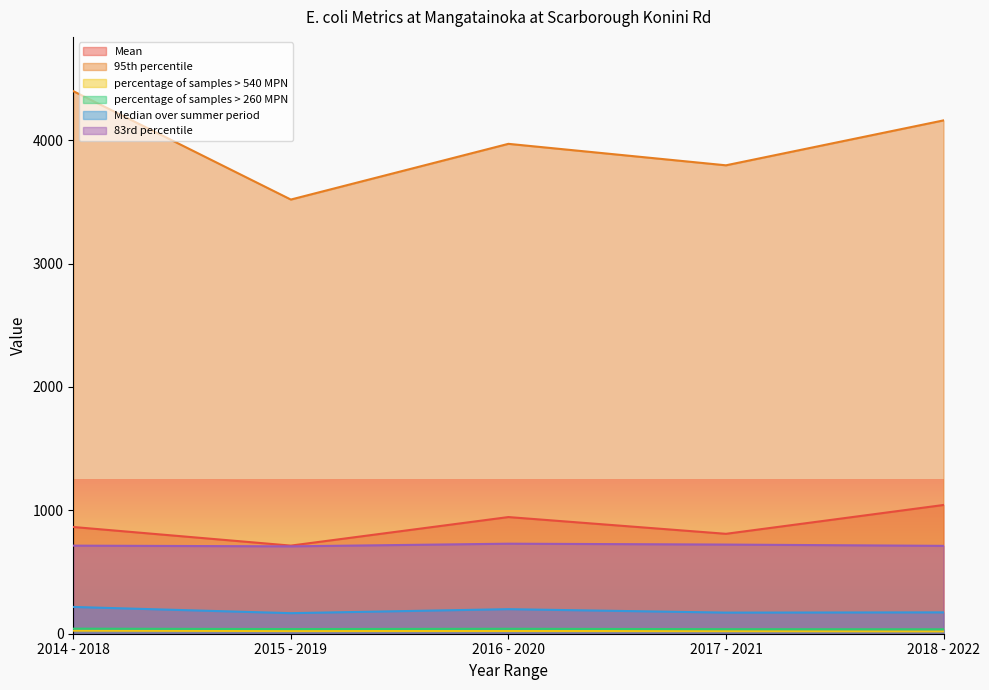

What is the label of the 3rd point from the left?

2016 - 2020